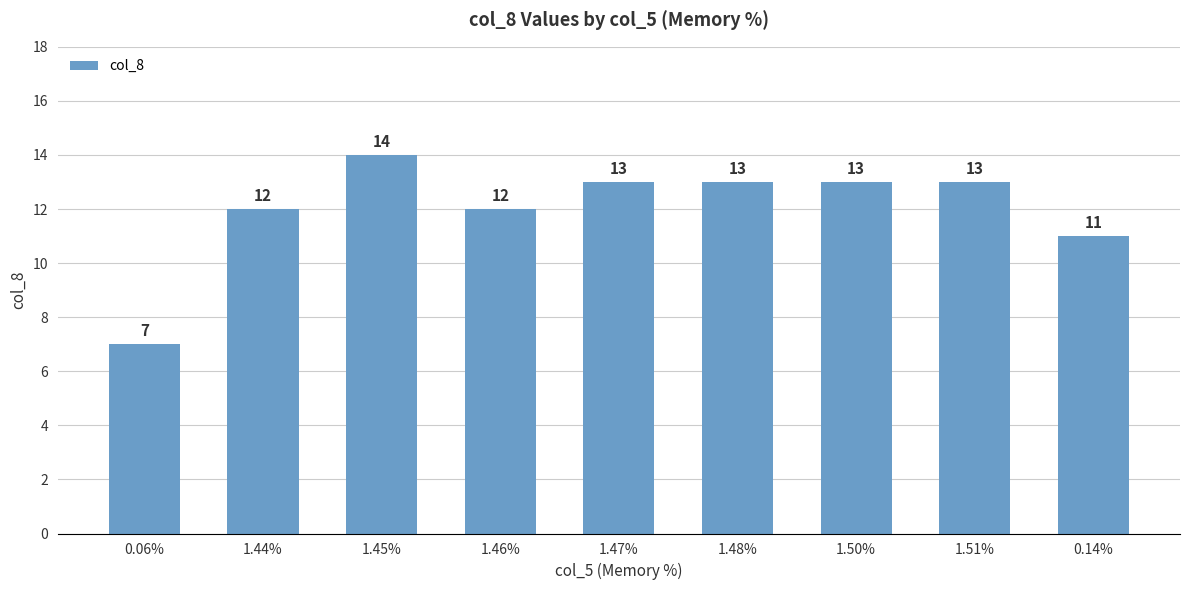

How many data points are less than 13?

4